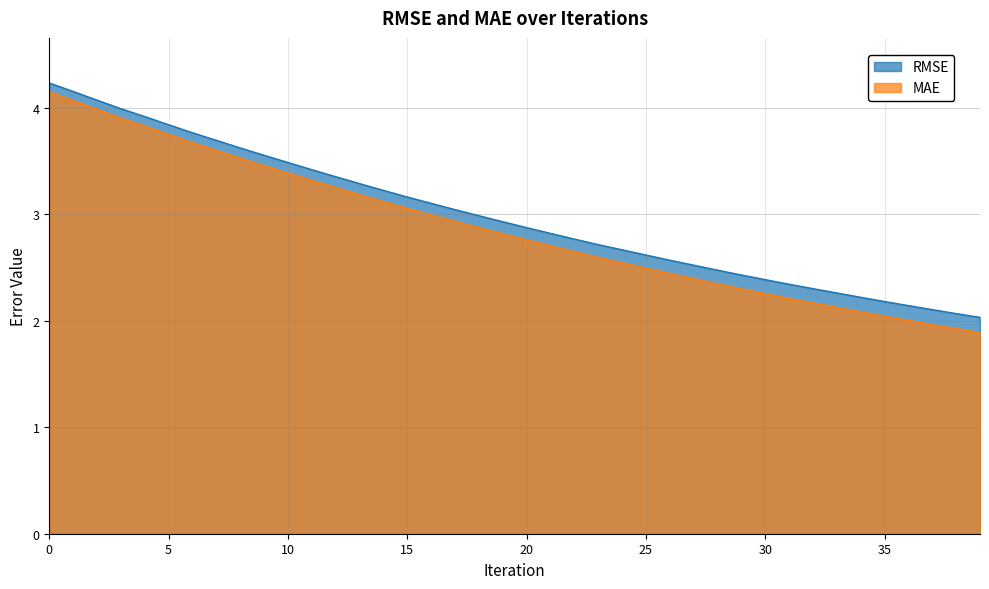

True or false: RMSE and MAE cross at least once.

False